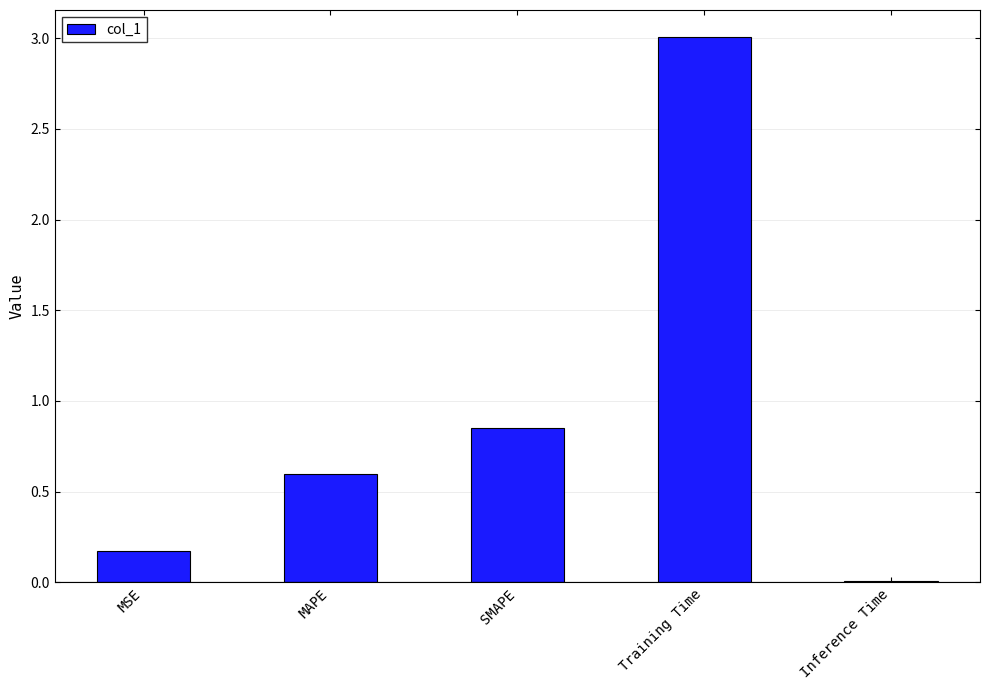

List the labels in order of value, largest first.

Training Time, SMAPE, MAPE, MSE, Inference Time